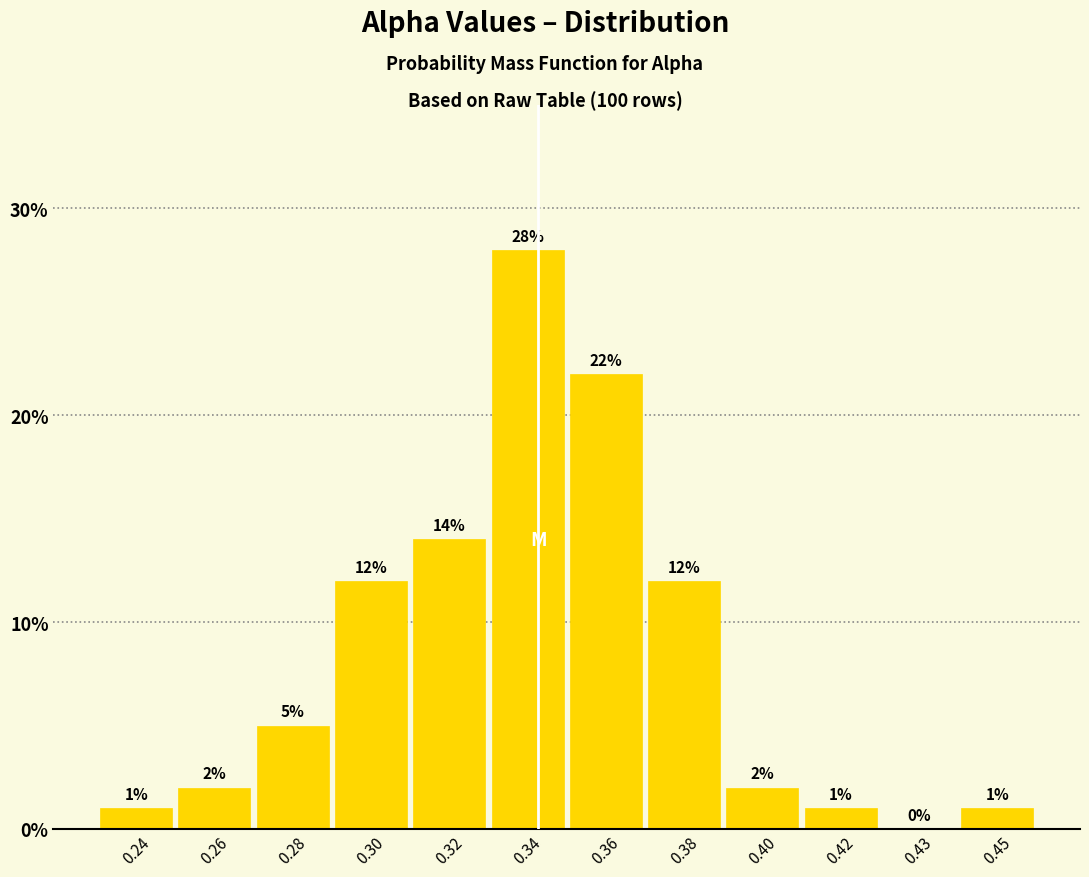

Reading right to left, extract all data points from this chart.

0.45=1.0	0.43=0.0	0.42=1.0	0.40=2.0	0.38=12.0	0.36=22.0	0.34=28.0	0.32=14.0	0.30=12.0	0.28=5.0	0.26=2.0	0.24=1.0